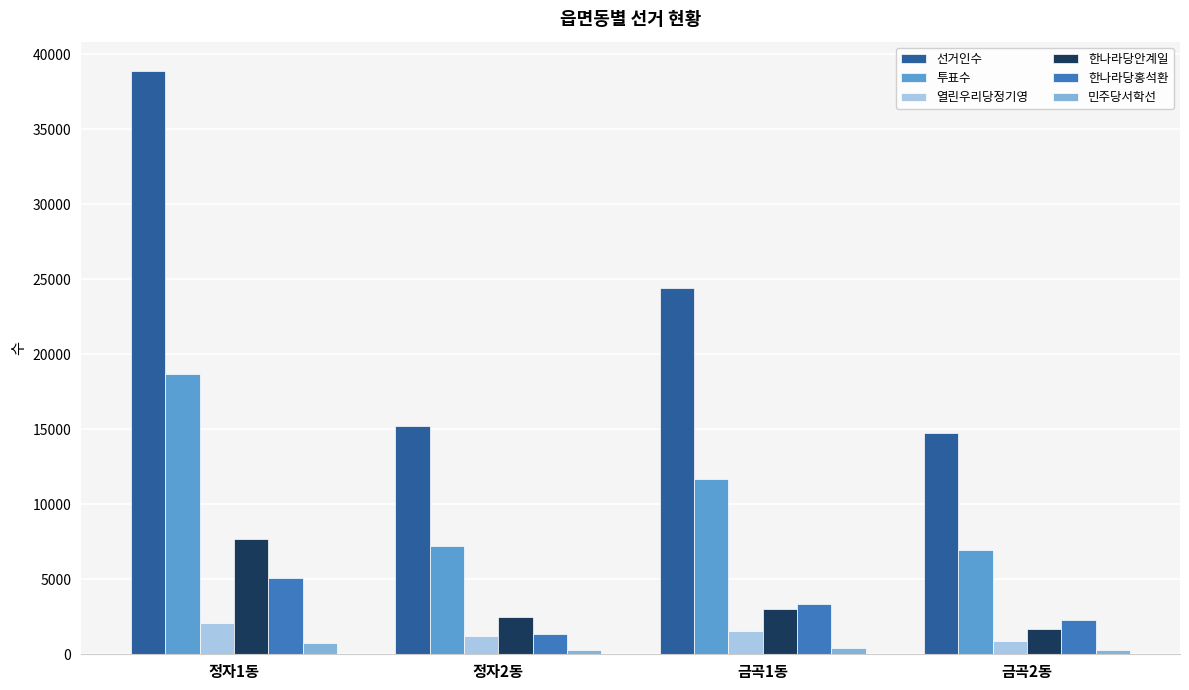

Which series has the largest range (max minus min)?

선거인수